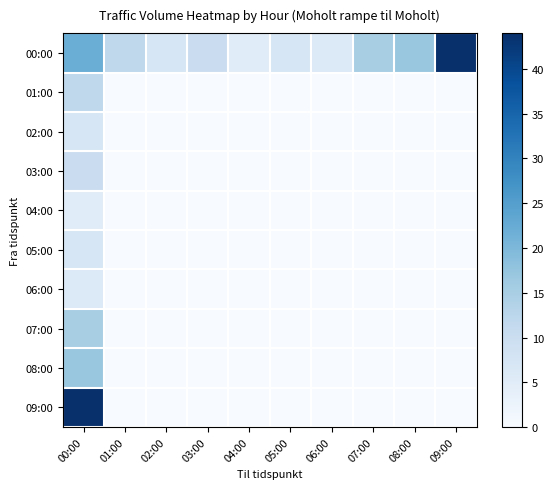

What is the approximate value of 04:00 at 00:00?

5